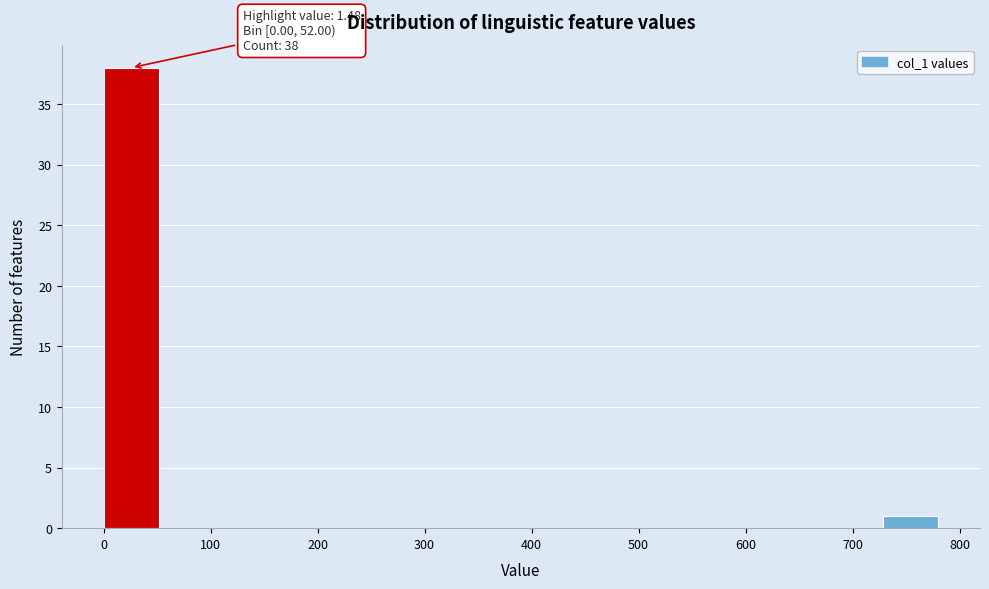

Over which range of the x-axis is the bar tallest?

0 to 52